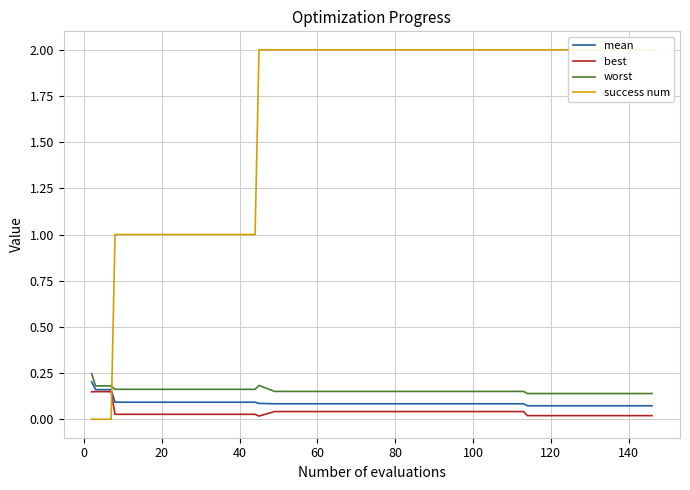

Does the chart have visible grid lines?

Yes